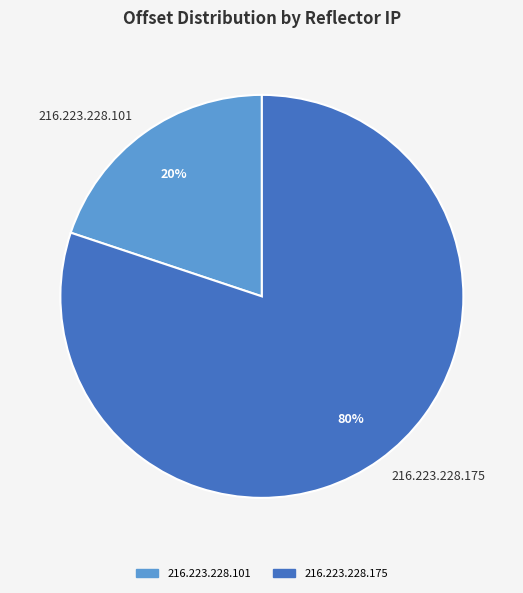

What percentage is the 216.223.228.175 slice, to the nearest percent?

80%